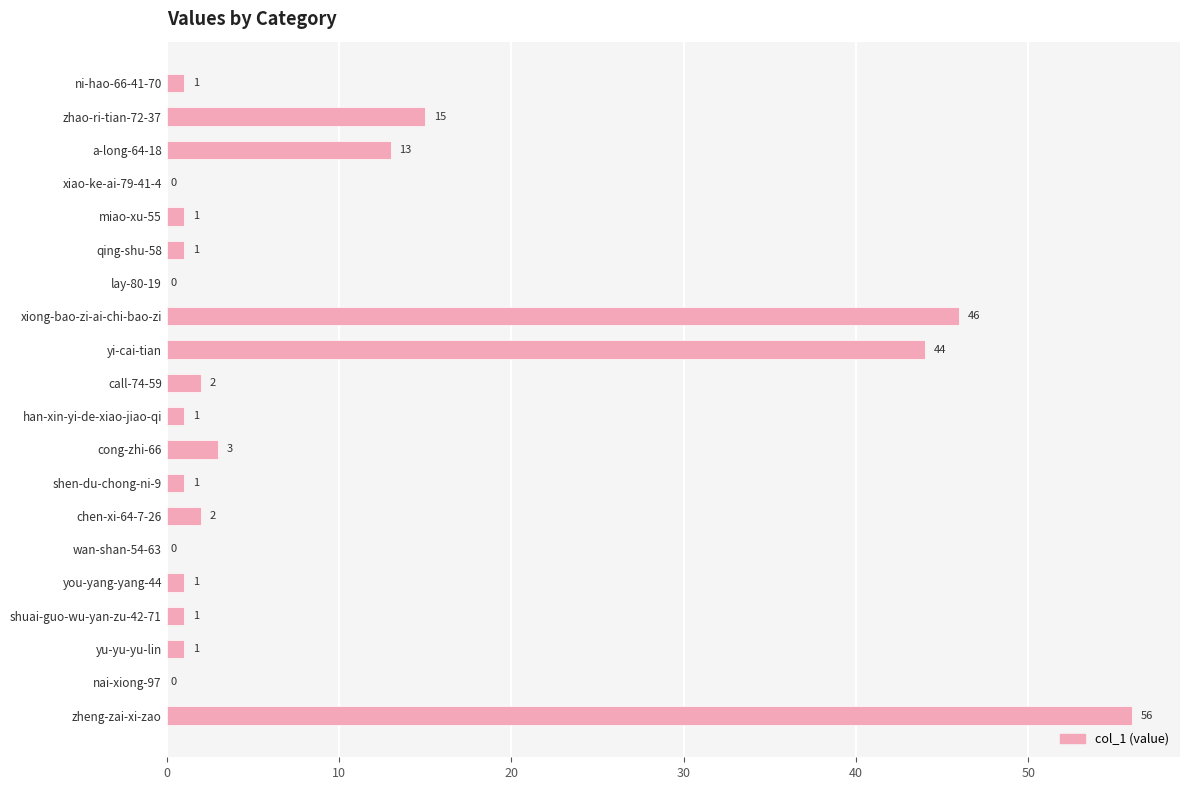

How many data points does each series have?

20